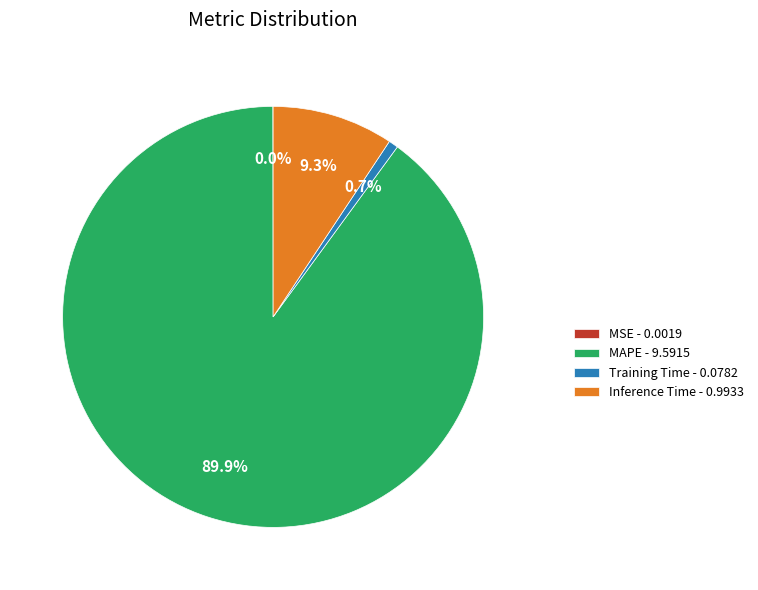

Is MAPE - 9.5915 the majority of the pie?

Yes